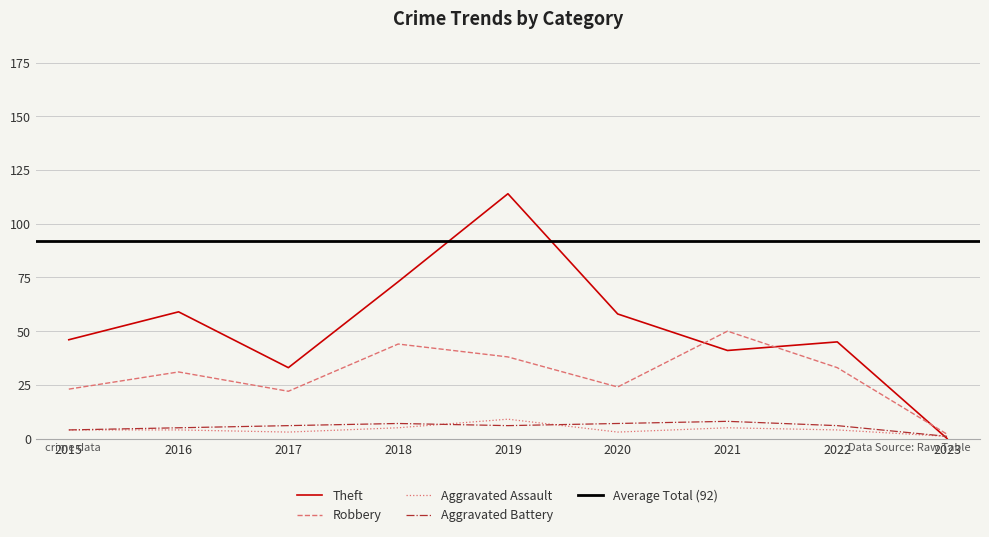

At which category does Aggravated Assault reach its first local valley?

2017